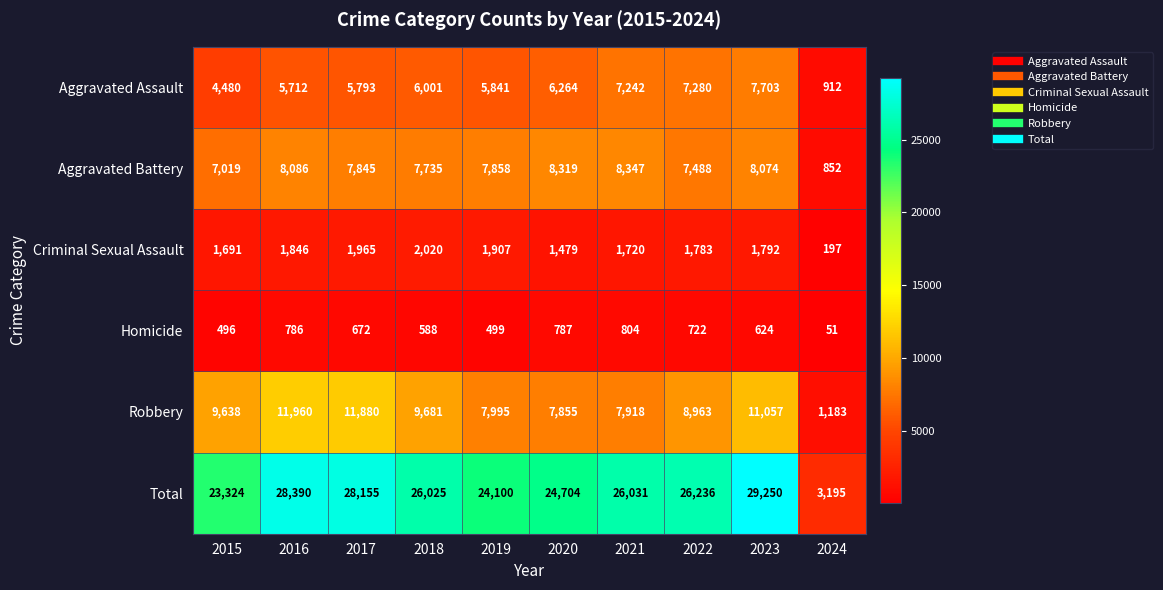

Read the Robbery value at 2018, to the nearest 100.

9700